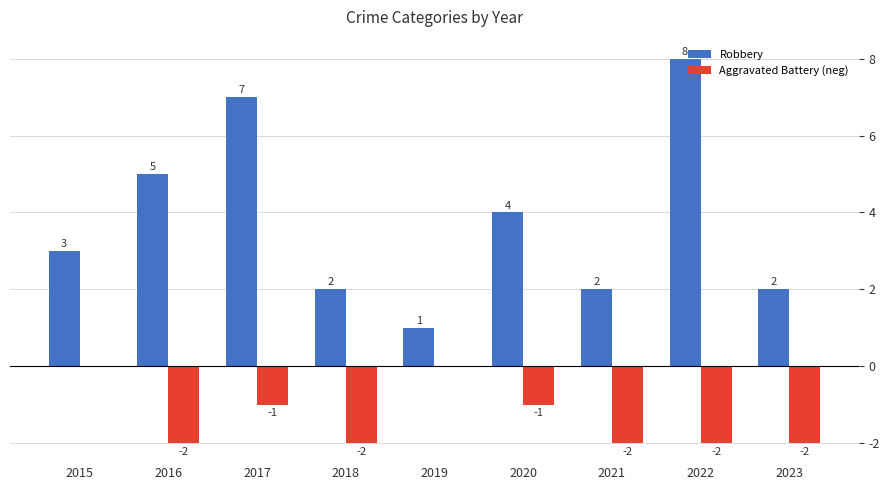

How many groups of bars are there?

9